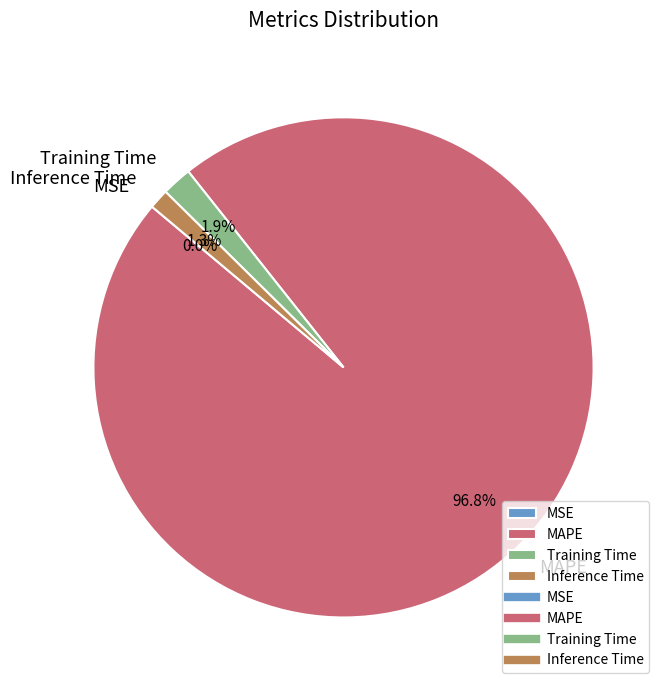

Do Training Time and MAPE together represent more than half of the pie?

Yes